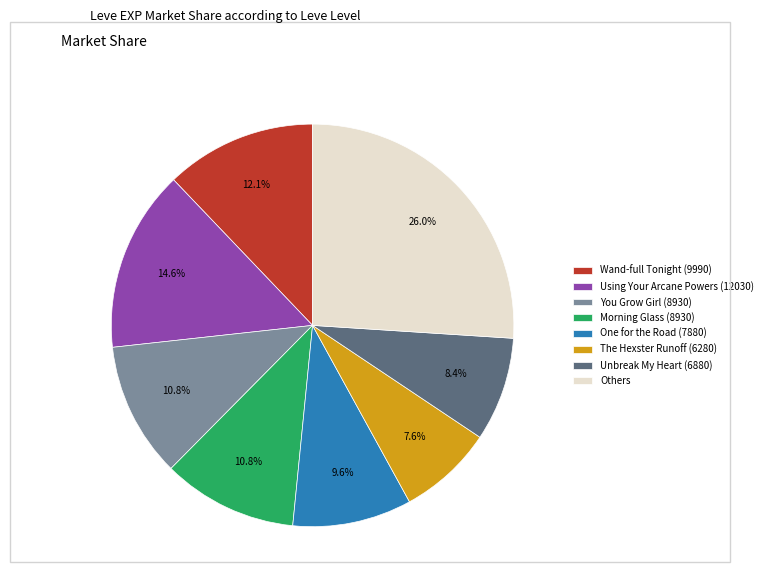

Is Unbreak My Heart (6880) the majority of the pie?

No